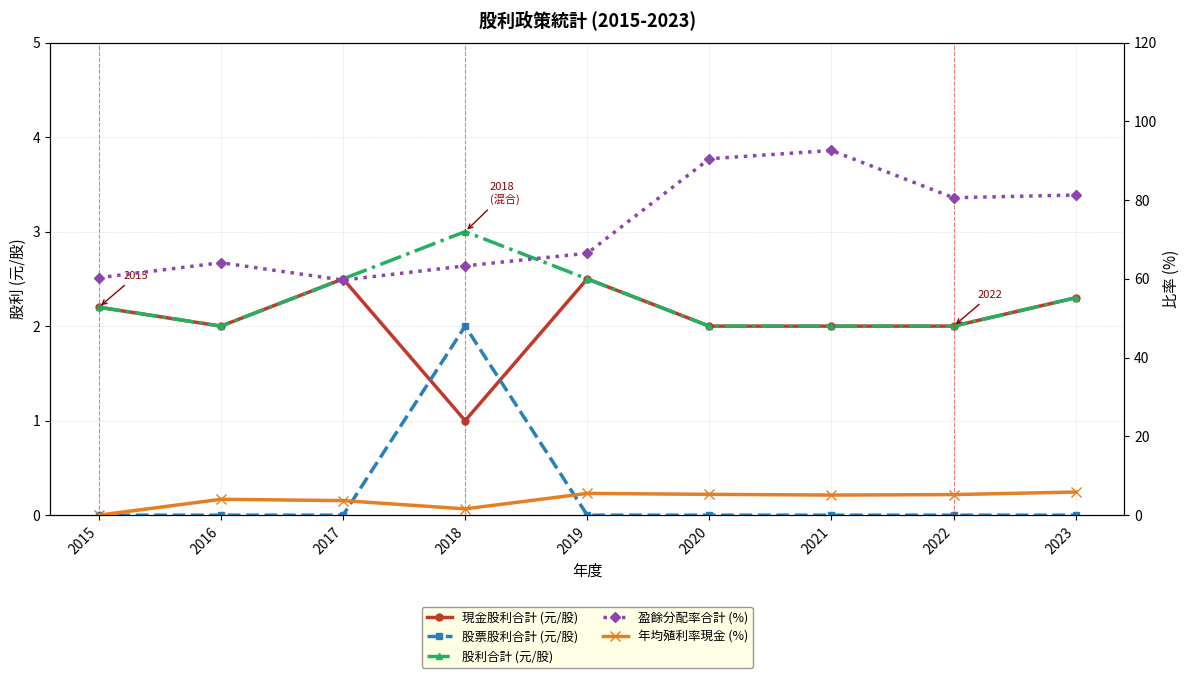

List the series in order of their peak value, lowest first.

股票股利合計 (元/股), 現金股利合計 (元/股), 股利合計 (元/股), 年均殖利率現金 (%), 盈餘分配率合計 (%)